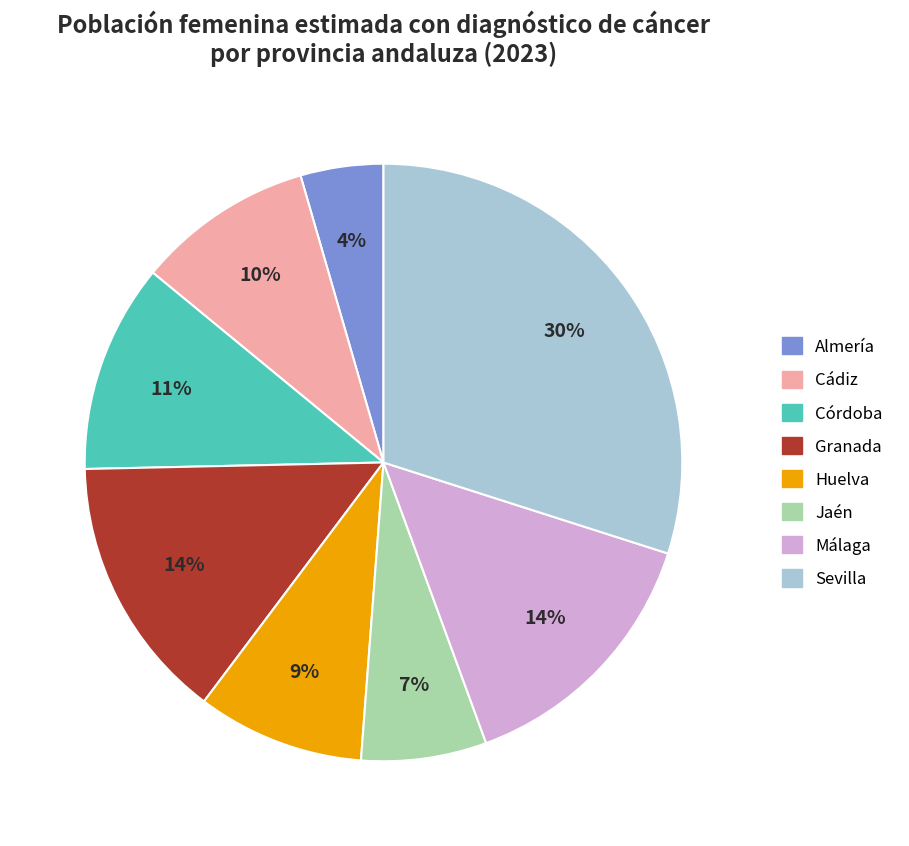

What is the ratio of the value at Cádiz to the value at Sevilla?

0.3